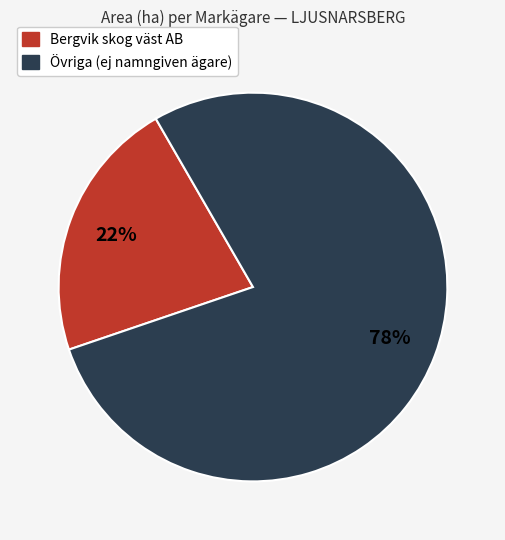

Is there any slice that represents more than half of the pie?

Yes